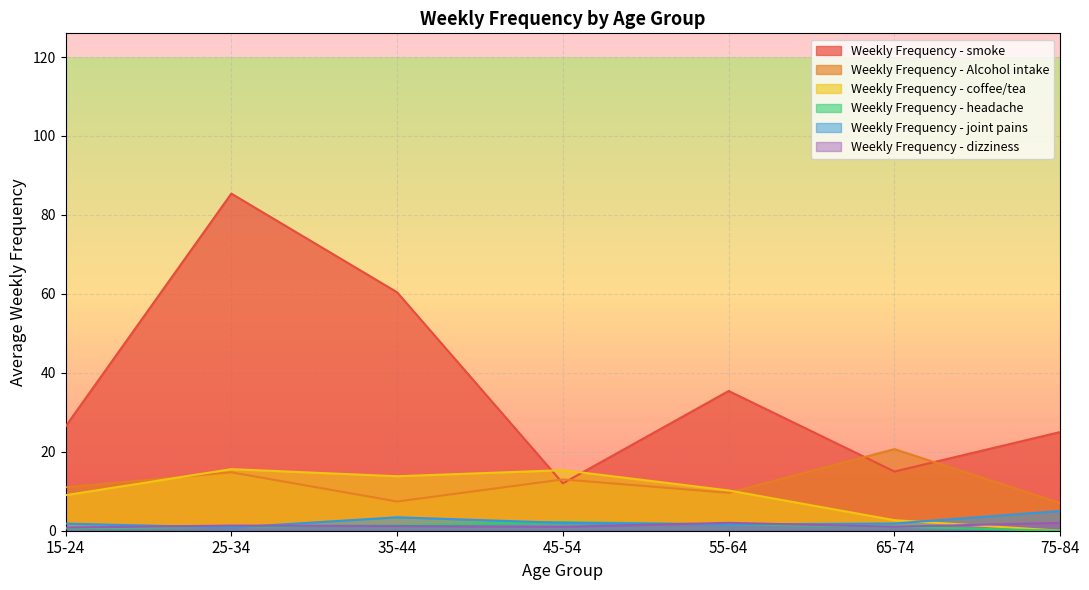

What is the difference between the second highest and second lowest values in the Weekly Frequency - smoke series?

45.4